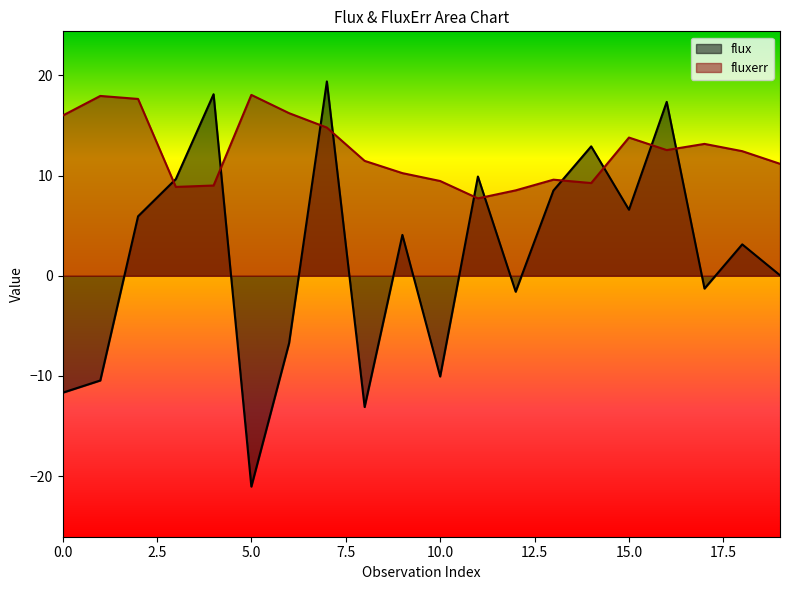

Rank the categories by flux value from highest to lowest.

7, 4, 16, 14, 11, 3, 13, 15, 2, 9, 18, 19, 17, 12, 6, 10, 1, 0, 8, 5